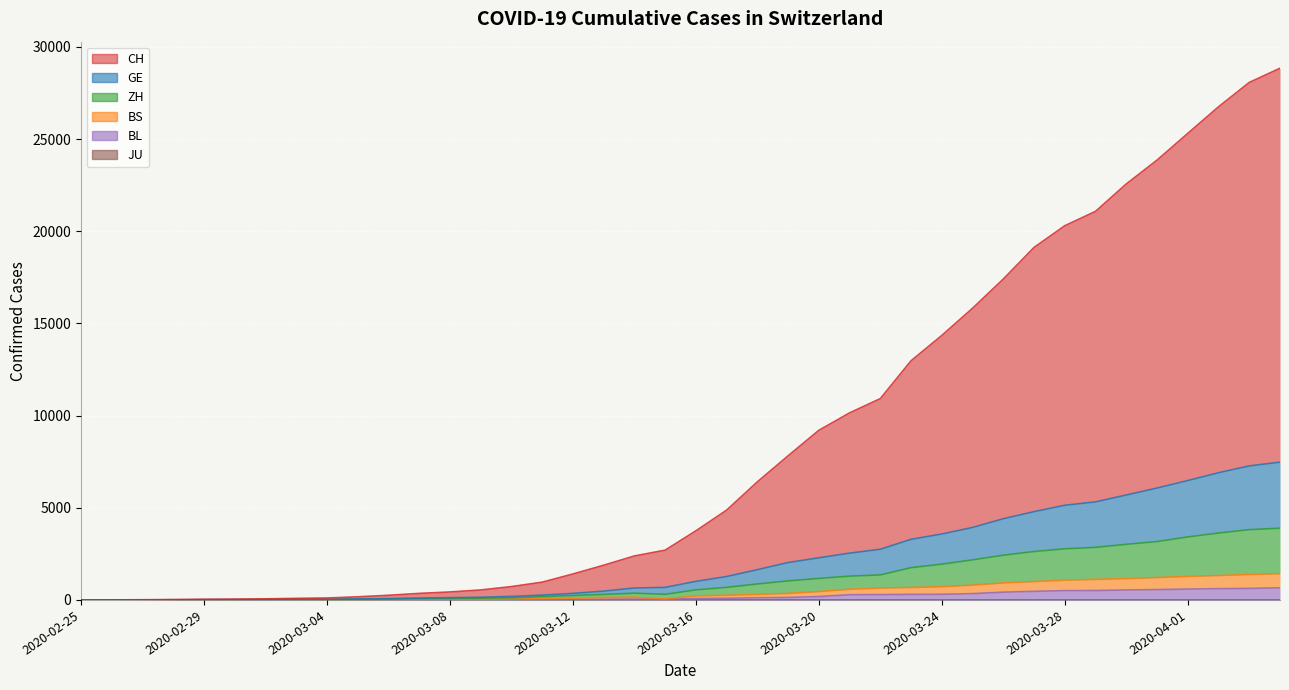

Which series changed the most between 2020-03-14 and 2020-03-30?

CH